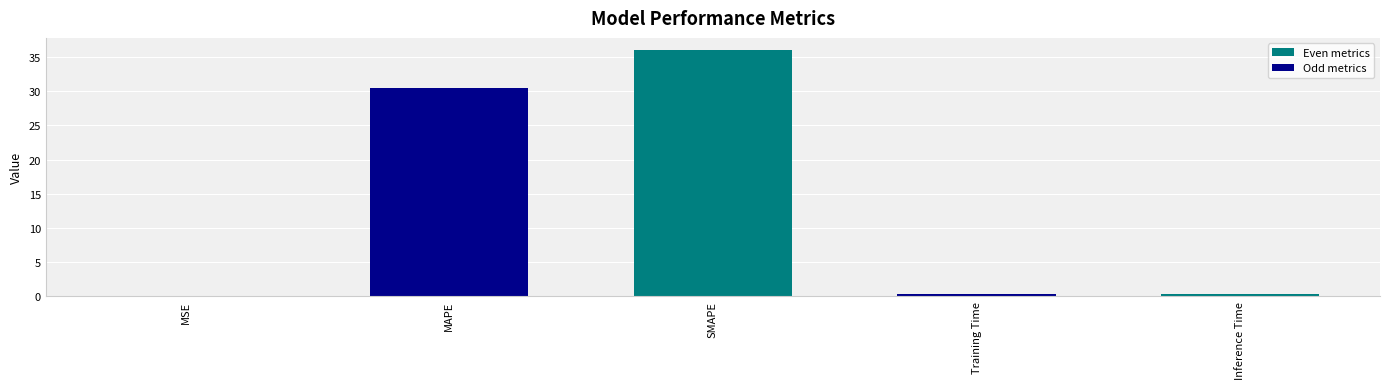

Between MAPE and MSE, which is larger?

MAPE